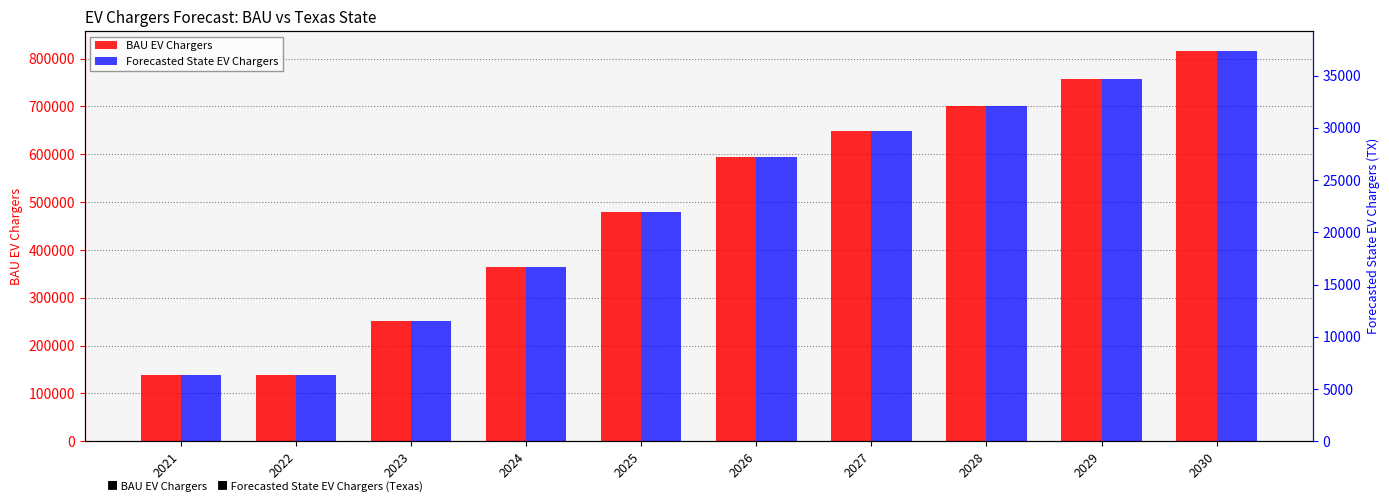

List the labels in order of BAU EV Chargers value, smallest first.

2021, 2022, 2023, 2024, 2025, 2026, 2027, 2028, 2029, 2030